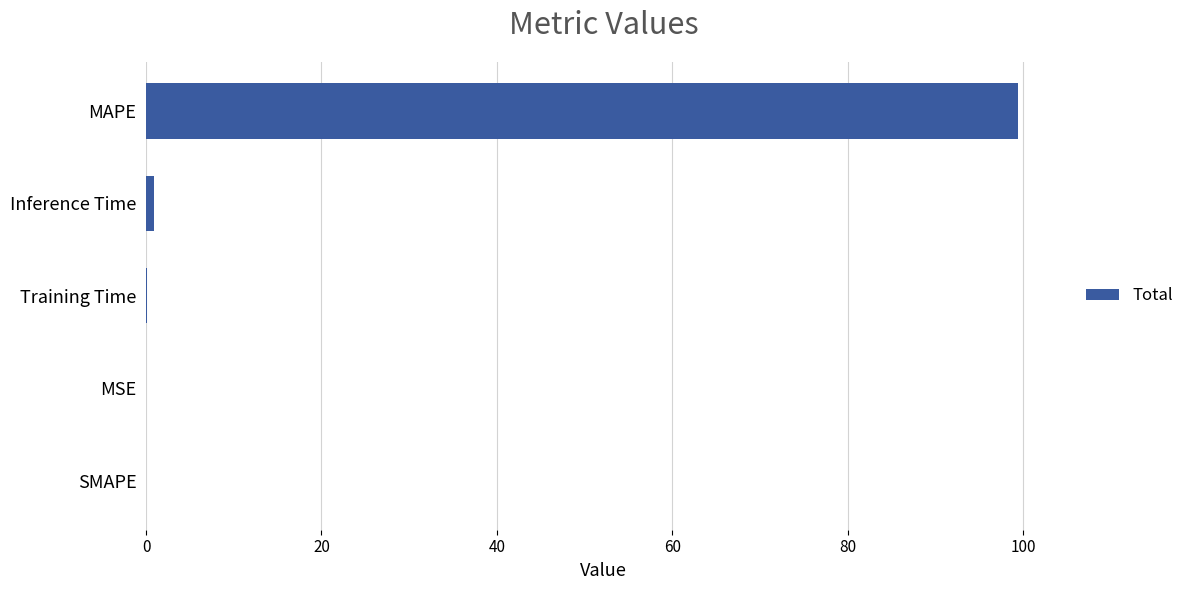

What is the average value?

20.1